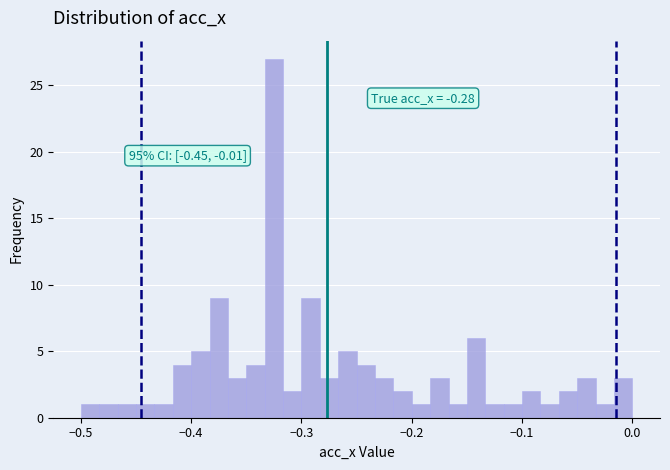

Read against the x-axis, roughly where is the centre of the tallest bar?

-0.32